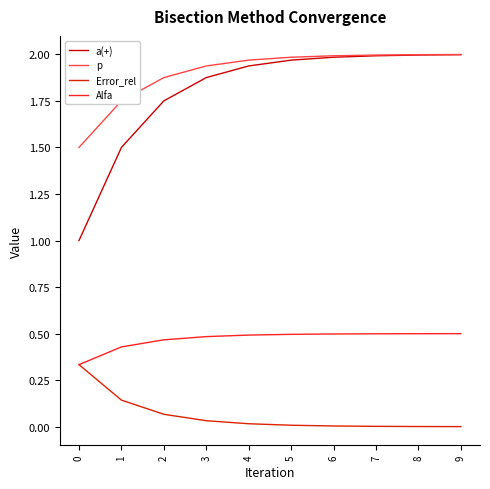

List the series in order of their peak value, lowest first.

Error_rel, Alfa, a(+), p